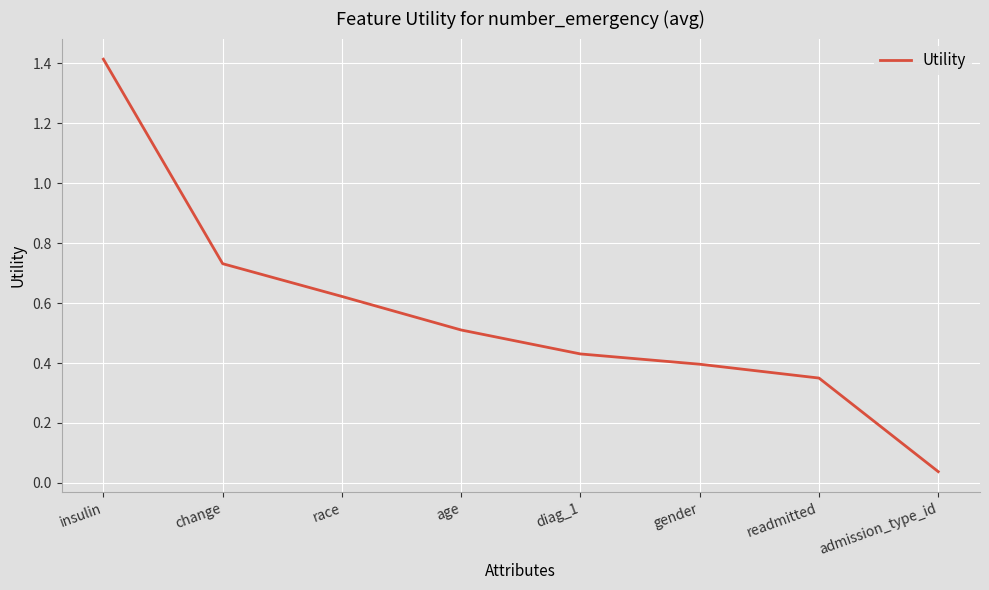

At which category does the chart reach its minimum across all series?

admission_type_id